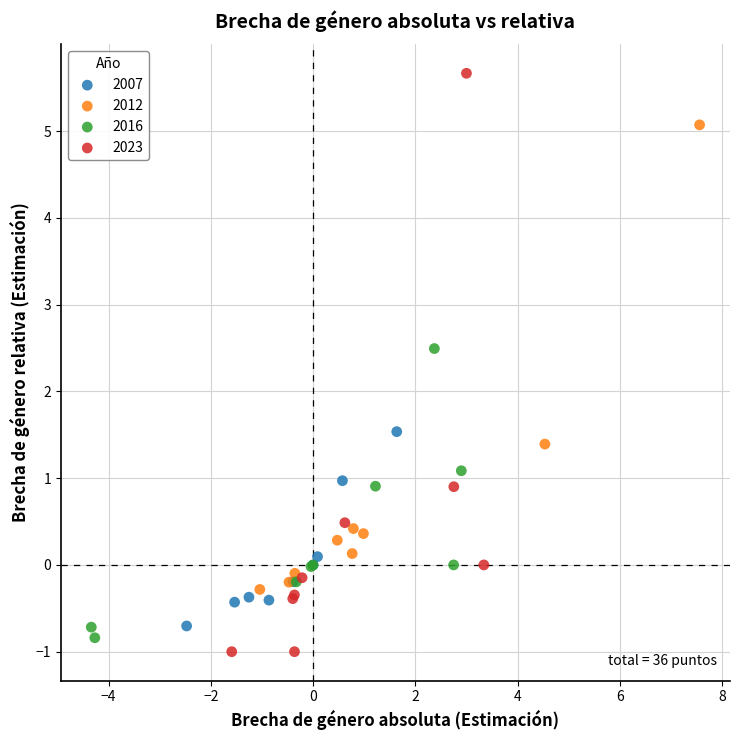

Which series reaches the maximum Y coordinate?

2023